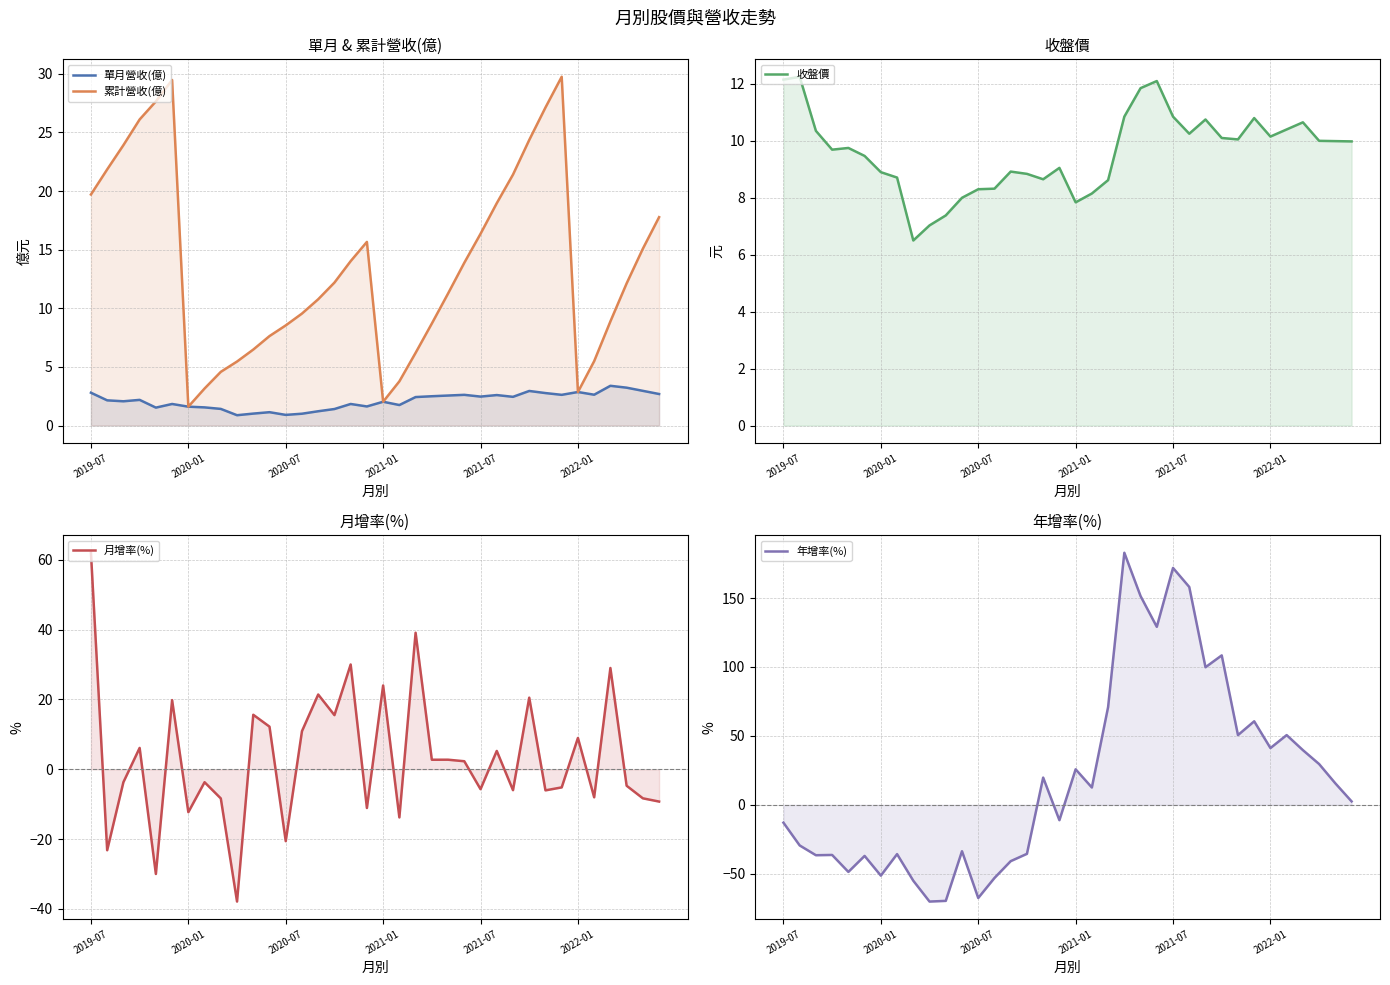

Is the value of 月增率(%) at 33 greater than the value of 累計營收(億) at 20?

No